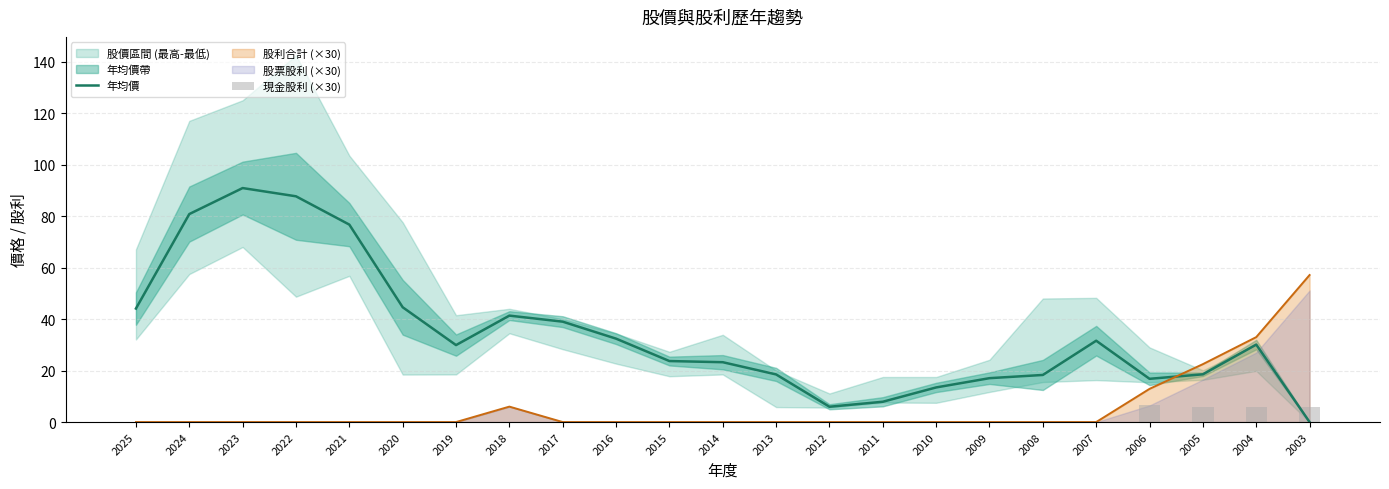

How many categories are shown in the chart?

23